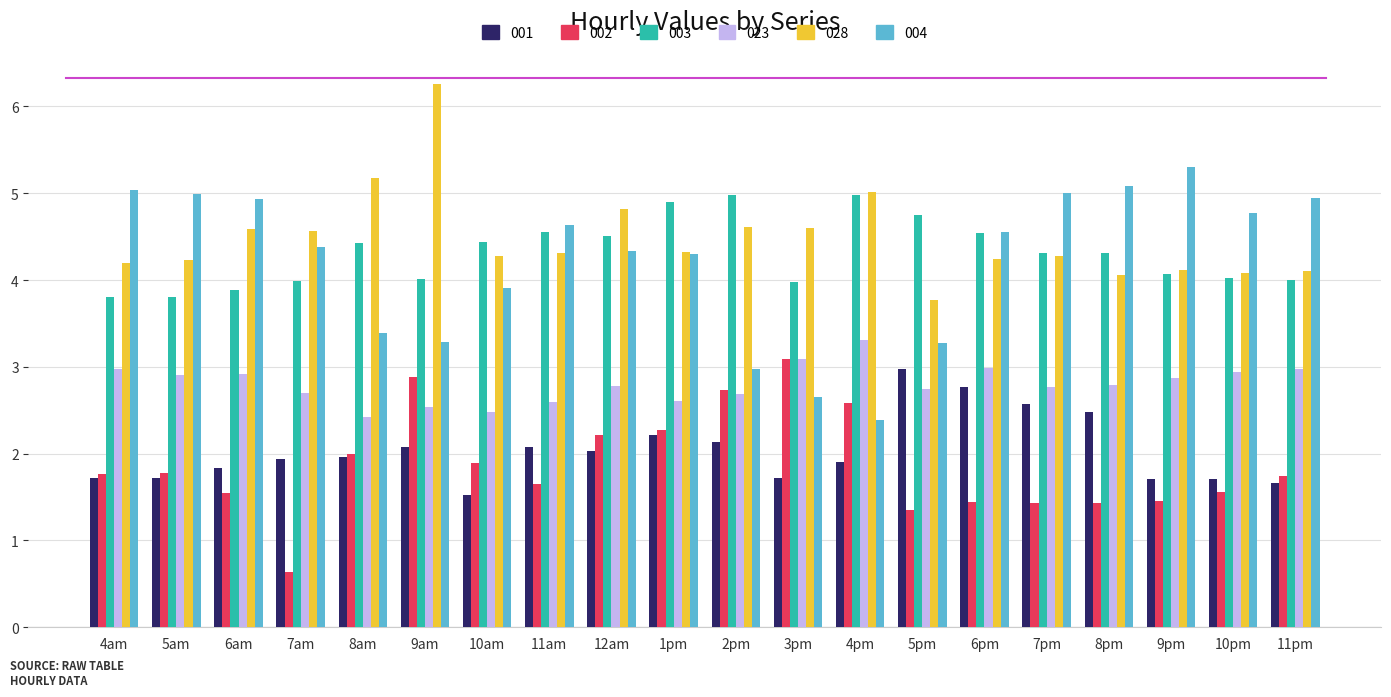

What is the spread (max minus min) of values at 2pm?

2.8